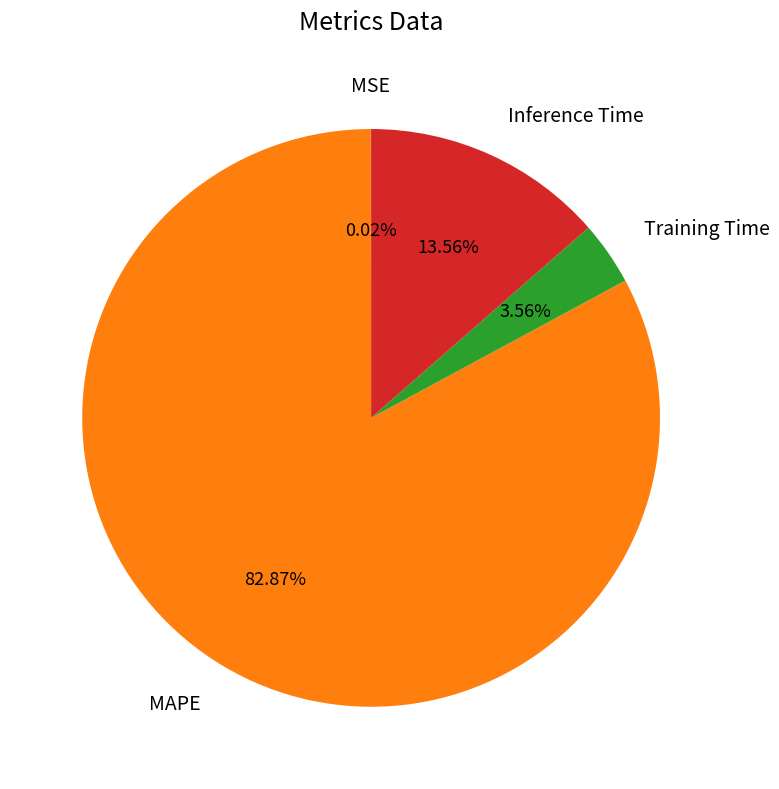

Is there a majority slice in this chart?

Yes